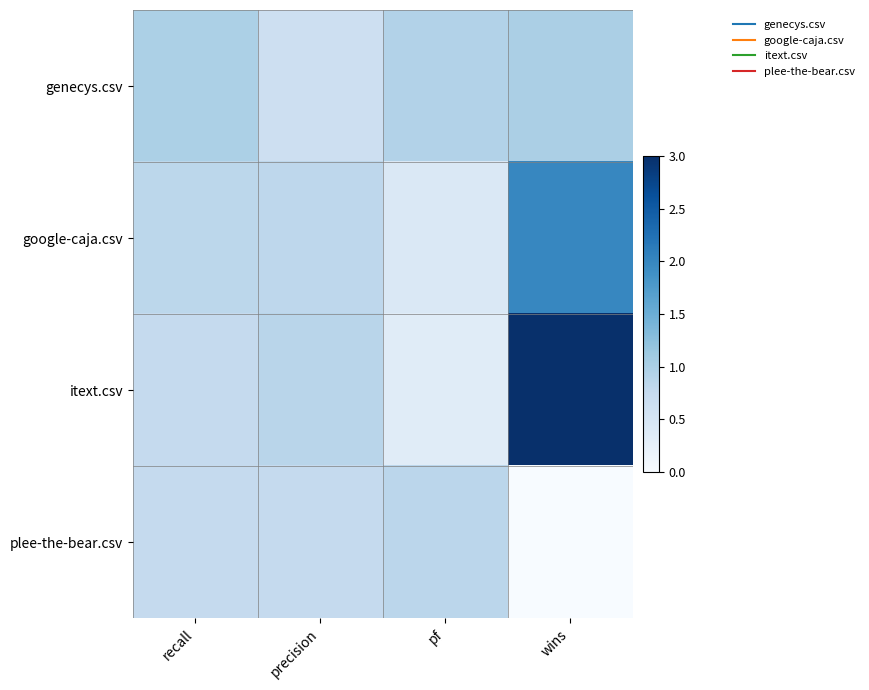

Which category has the highest value across all series?

wins